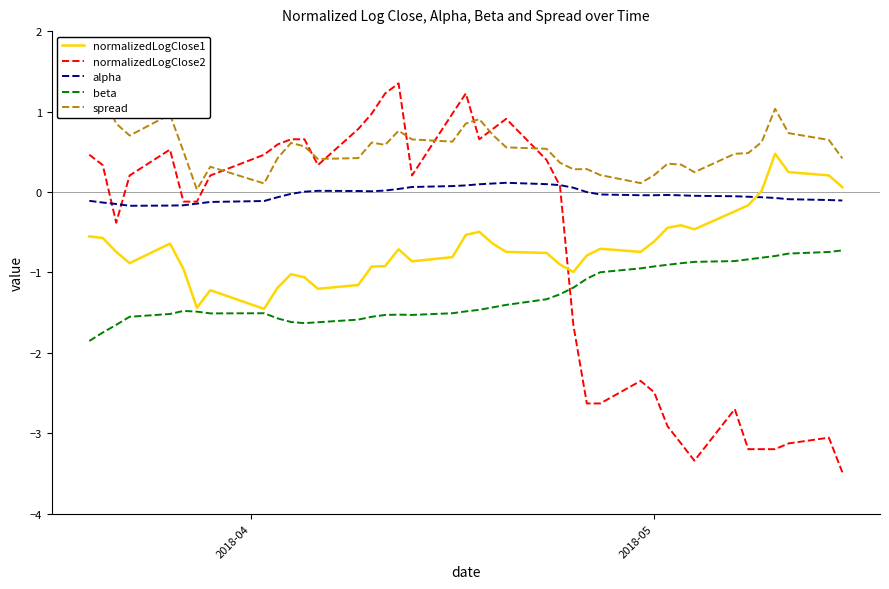

At how many categories does at least one series exceed -1?

40